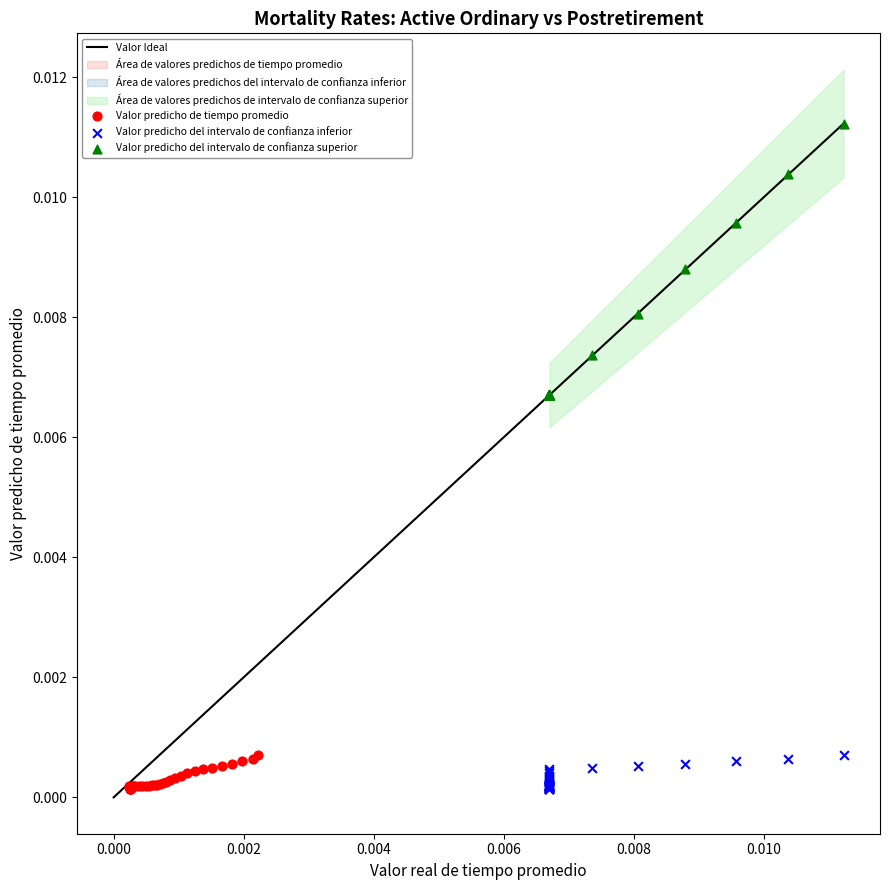

Which series has the widest spread of Y values?

Valor predicho del intervalo de confianza superior